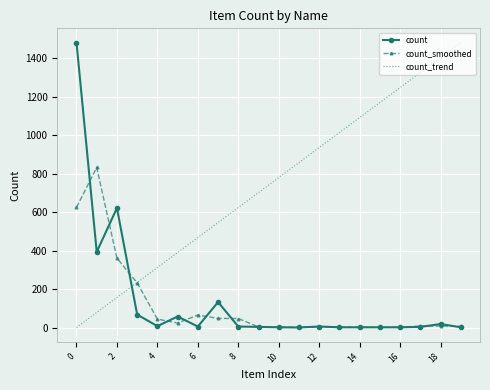

How many intersections are there between count and count_trend?

1